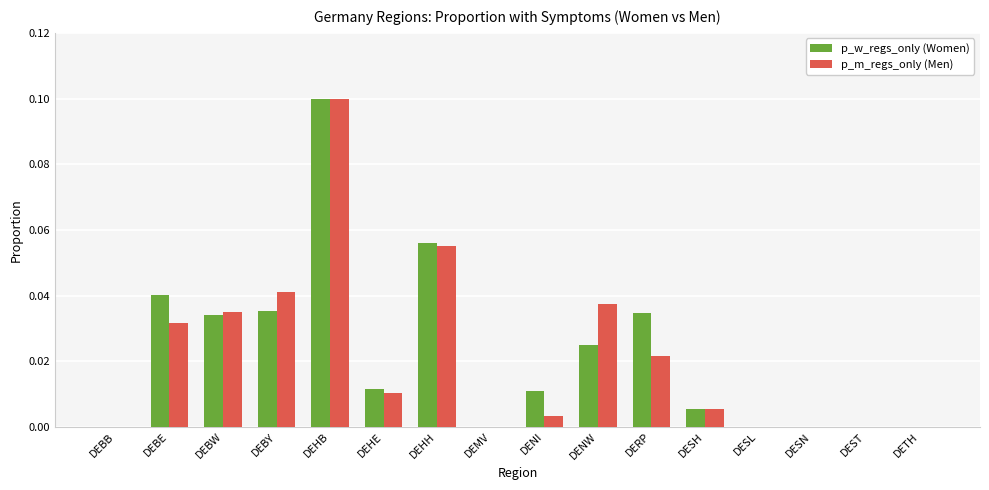

What is the sum of all p_m_regs_only (Men) values?

0.3